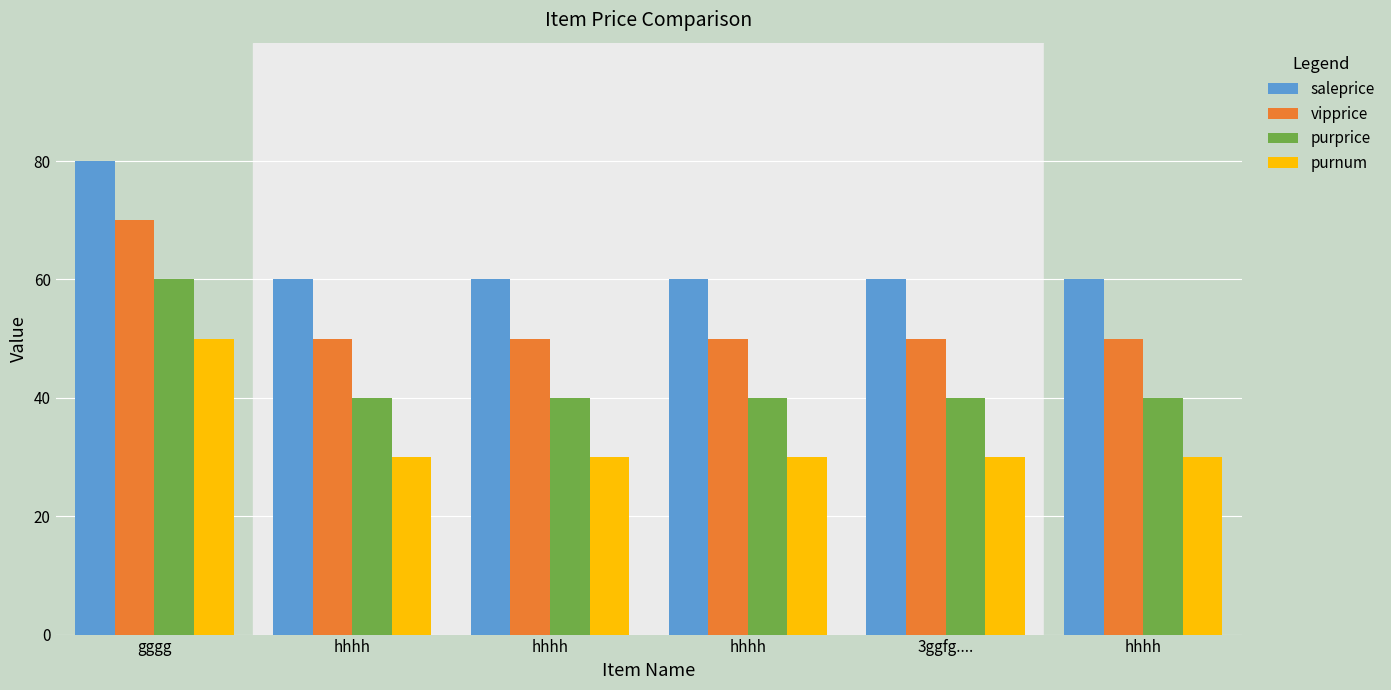

How many groups of bars are there?

6